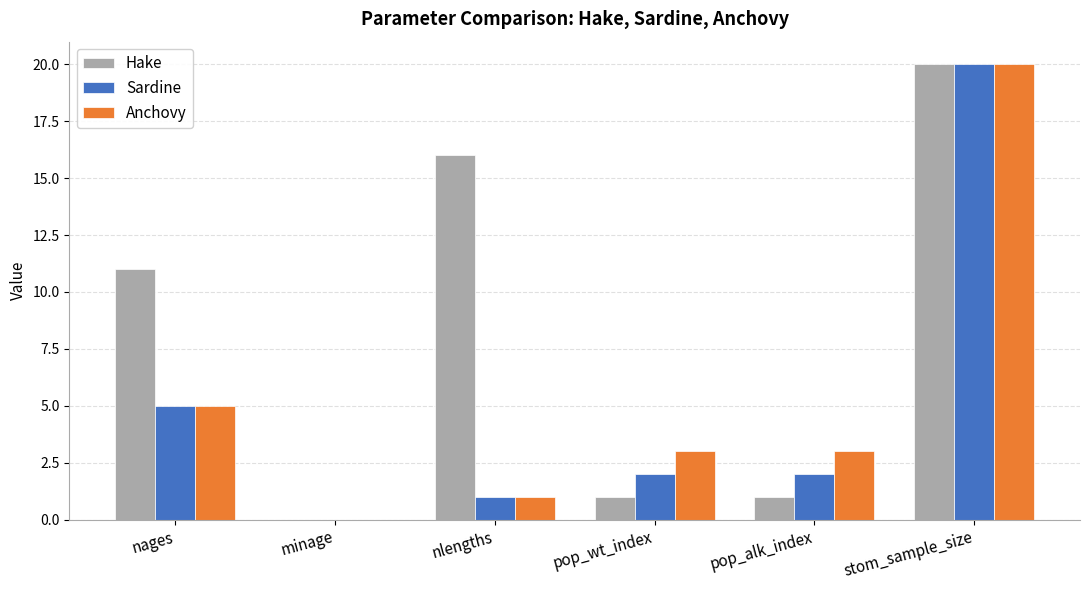

Which category has the highest value across all series?

stom_sample_size